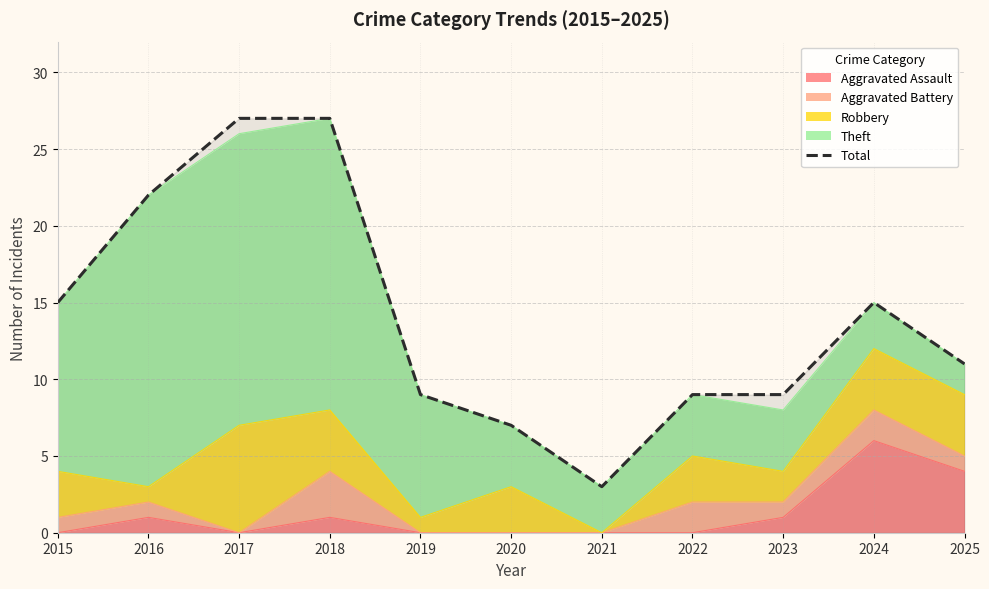

What is the difference between the second highest and minimum values?

24